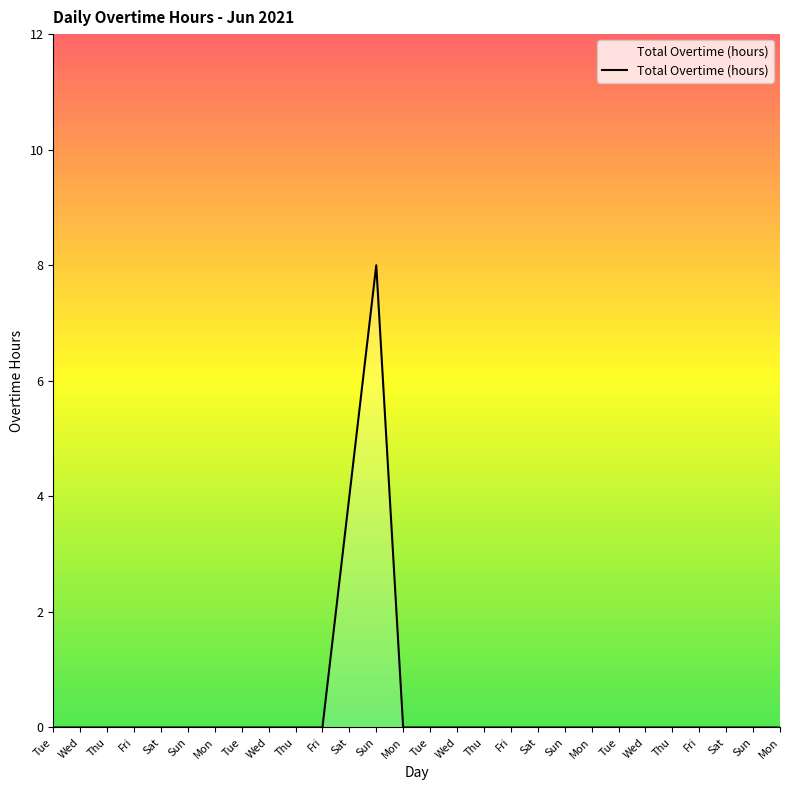

Does the chart display data point markers on the line(s)?

No